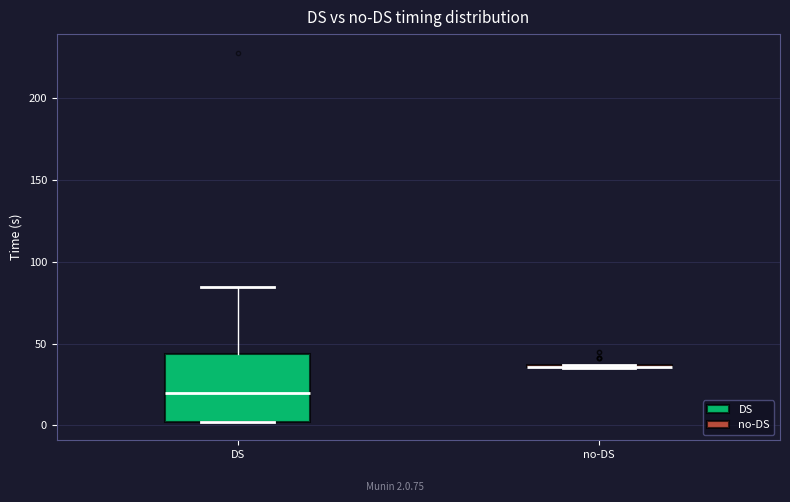

Which box is the tallest, from its lower edge to its upper edge?

DS